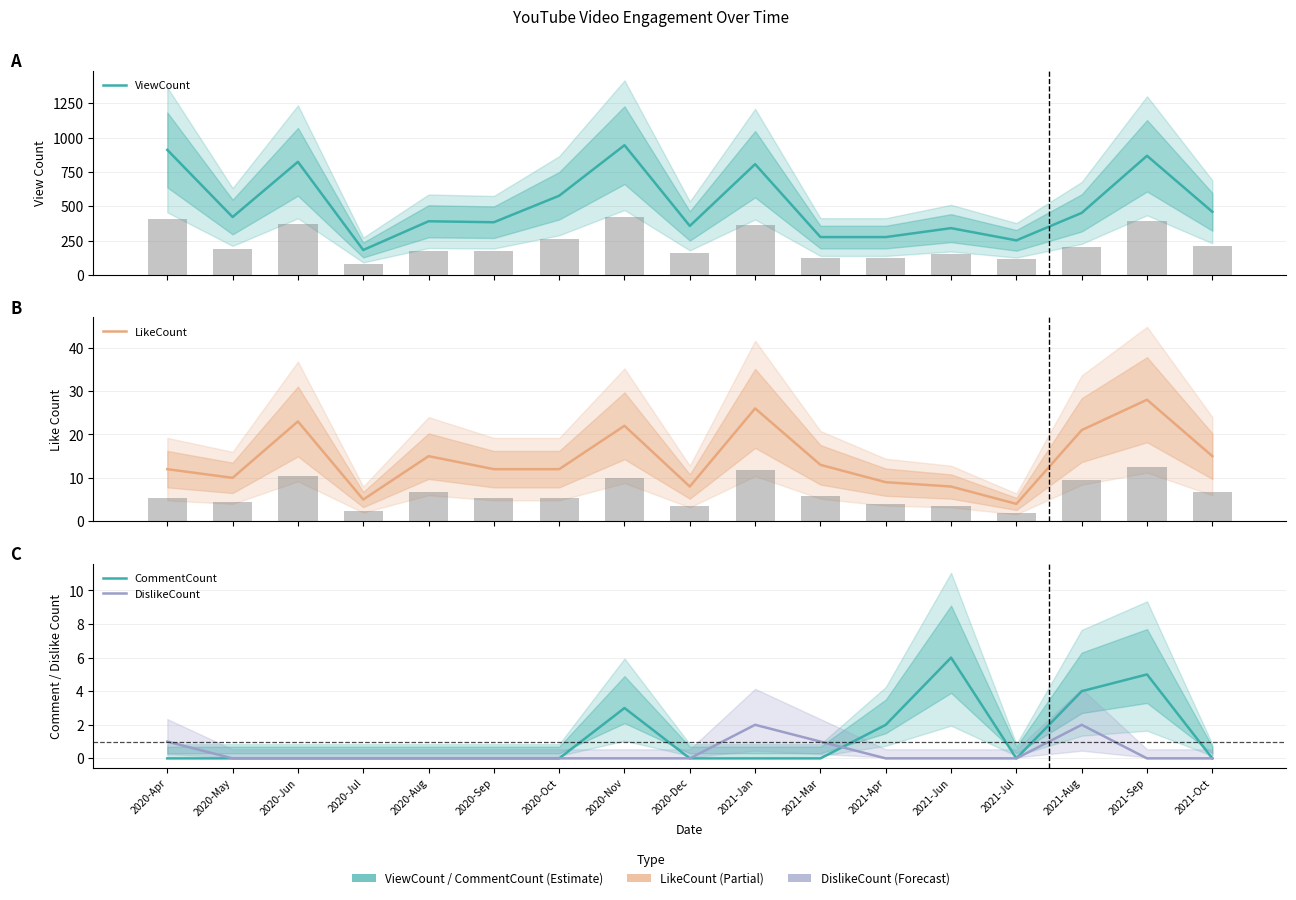

Reading left to right, extract all data points from this chart.

ViewCount: 2020-Apr=910	2020-May=421	2020-Jun=823	2020-Jul=181	2020-Aug=390	2020-Sep=383	2020-Oct=576	2020-Nov=944	2020-Dec=356	2021-Jan=806	2021-Mar=275	2021-Apr=275	2021-Jun=340	2021-Jul=251	2021-Aug=451	2021-Sep=867	2021-Oct=459
LikeCount: 2020-Apr=12	2020-May=10	2020-Jun=23	2020-Jul=5	2020-Aug=15	2020-Sep=12	2020-Oct=12	2020-Nov=22	2020-Dec=8	2021-Jan=26	2021-Mar=13	2021-Apr=9	2021-Jun=8	2021-Jul=4	2021-Aug=21	2021-Sep=28	2021-Oct=15
CommentCount: 2020-Apr=0	2020-May=0	2020-Jun=0	2020-Jul=0	2020-Aug=0	2020-Sep=0	2020-Oct=0	2020-Nov=3	2020-Dec=0	2021-Jan=0	2021-Mar=0	2021-Apr=2	2021-Jun=6	2021-Jul=0	2021-Aug=4	2021-Sep=5	2021-Oct=0
DislikeCount: 2020-Apr=1	2020-May=0	2020-Jun=0	2020-Jul=0	2020-Aug=0	2020-Sep=0	2020-Oct=0	2020-Nov=0	2020-Dec=0	2021-Jan=2	2021-Mar=1	2021-Apr=0	2021-Jun=0	2021-Jul=0	2021-Aug=2	2021-Sep=0	2021-Oct=0